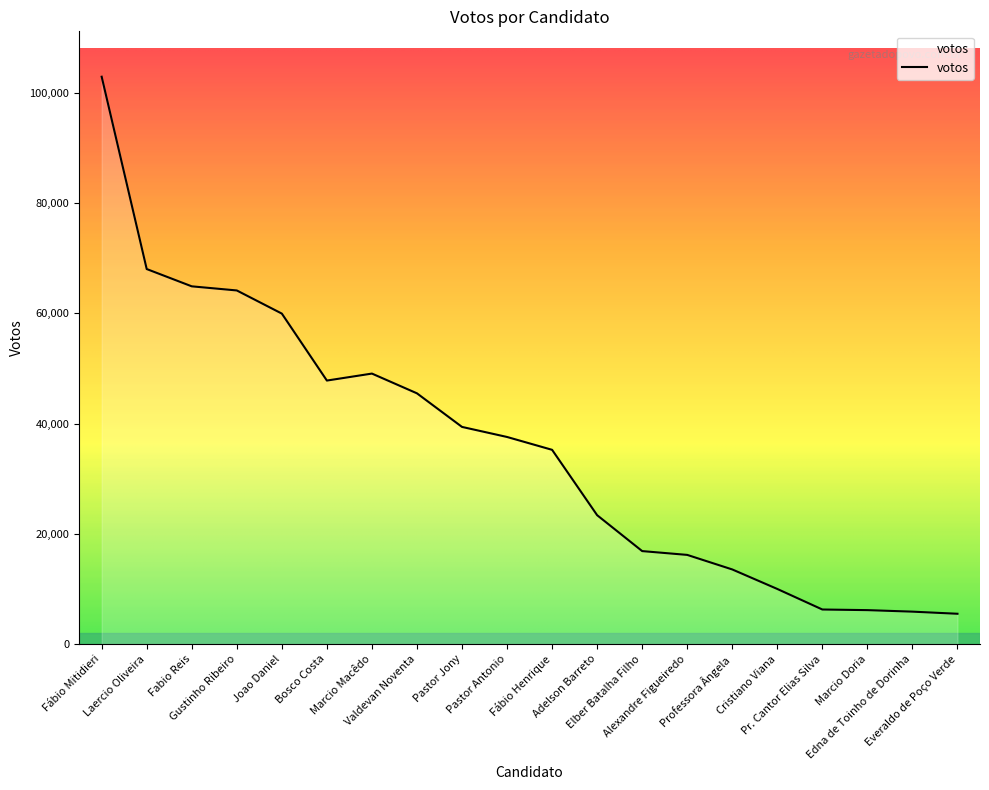

Count the number of categories in the chart.

20